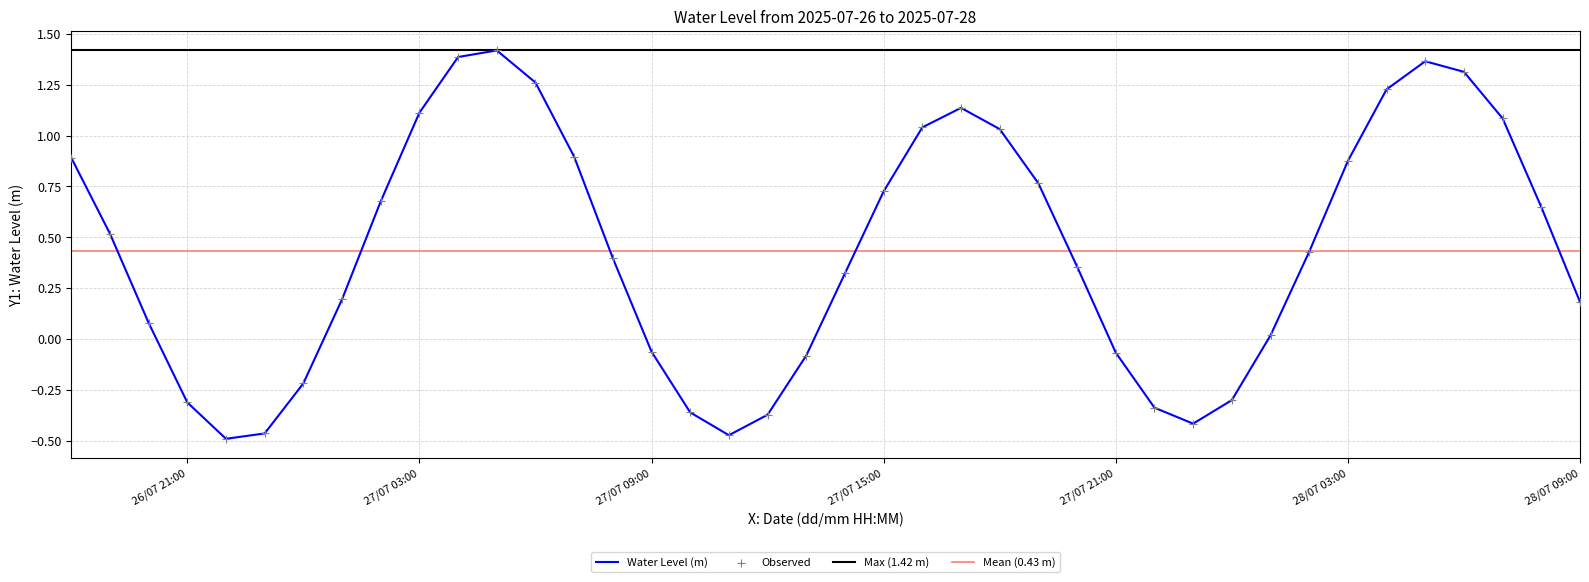

Which has a higher value, 2025-07-28 06:00:00 or 2025-07-27 12:00:00?

2025-07-28 06:00:00